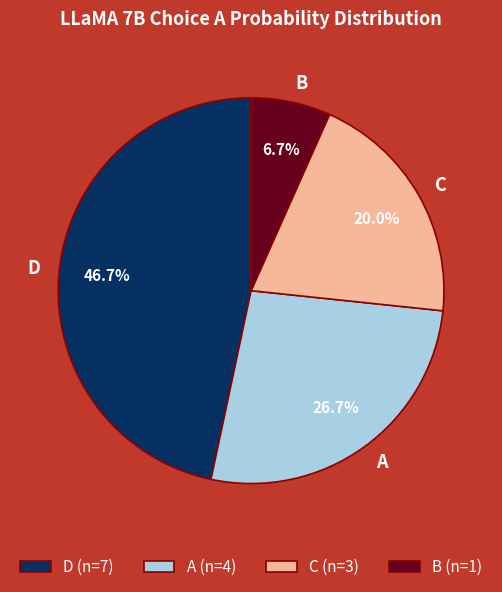

What is the total percentage of A and C?

46.7%